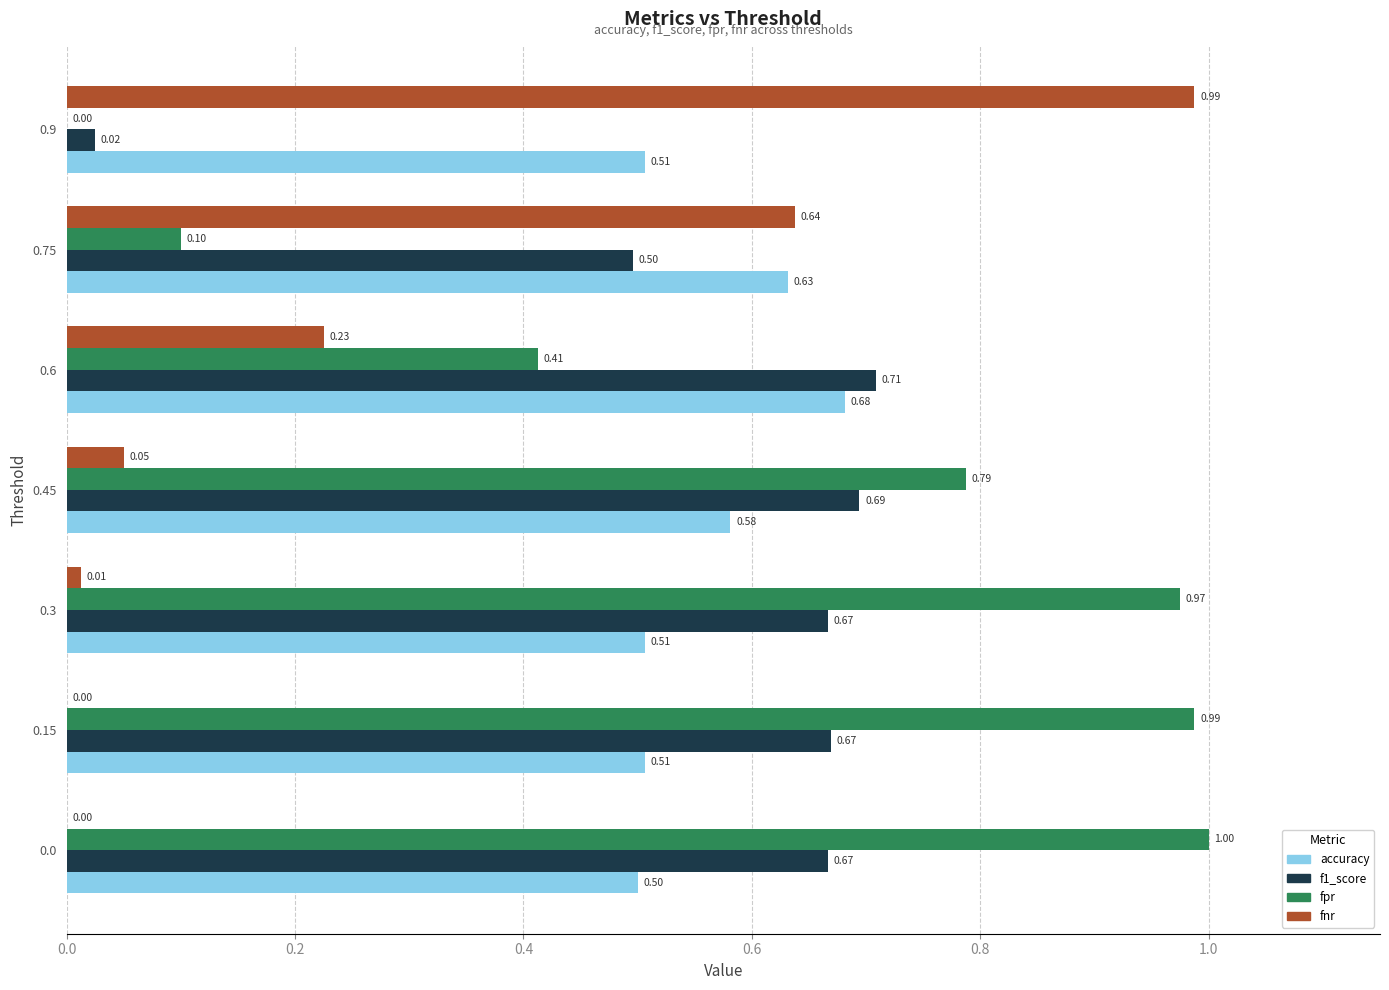

What is the total value across all series at 0.0?

2.2